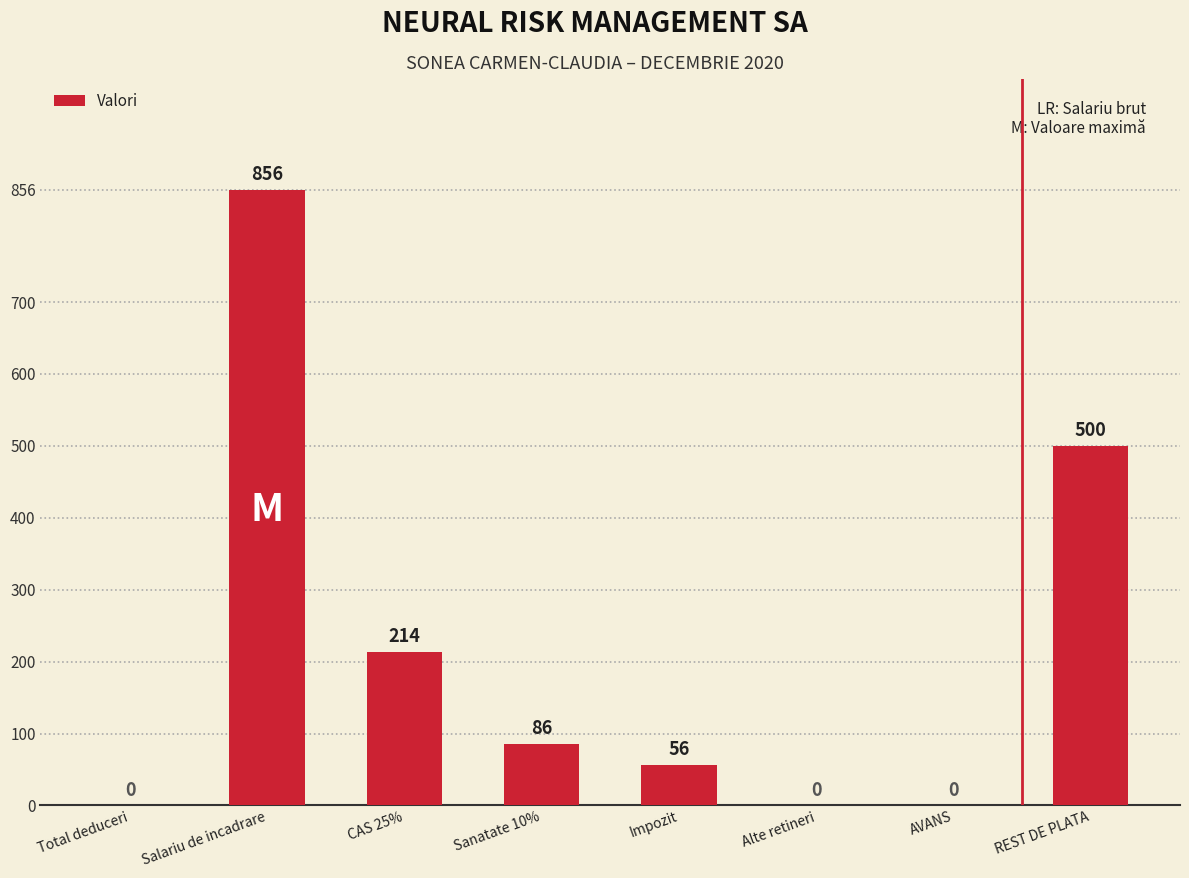

Where does the data first go above 86?

Salariu de incadrare